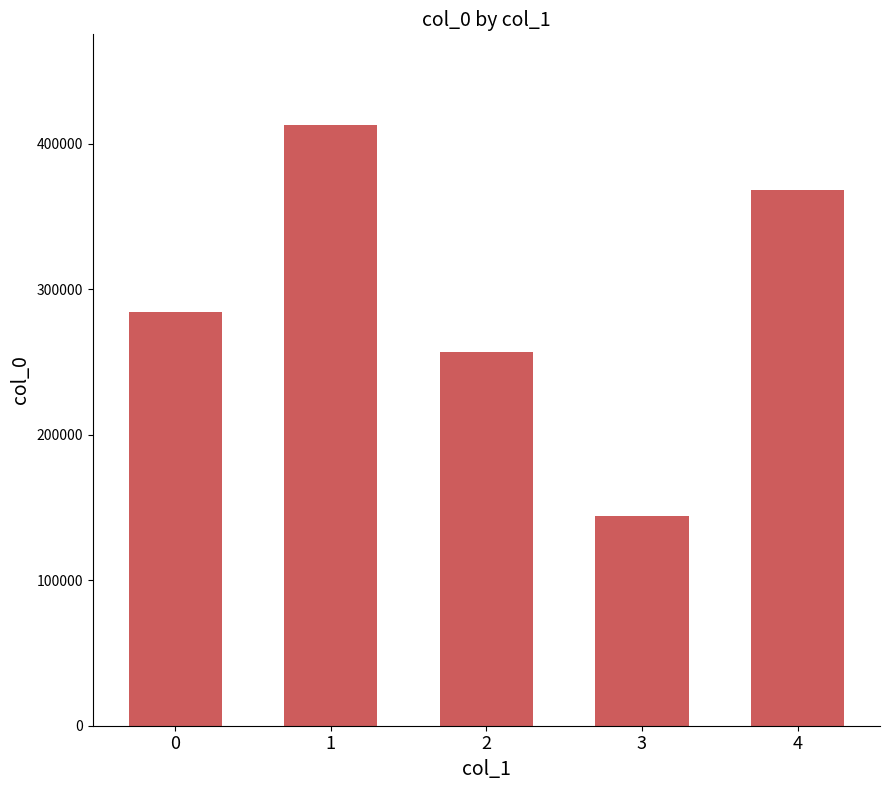

What is the ratio of the value at 0 to the value at 4?

0.8